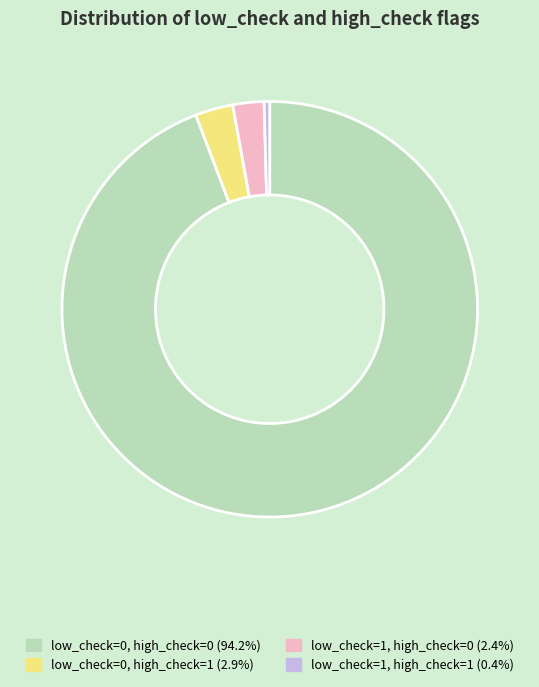

Do low_check=0, high_check=0 and low_check=1, high_check=1 together represent more than half of the pie?

Yes